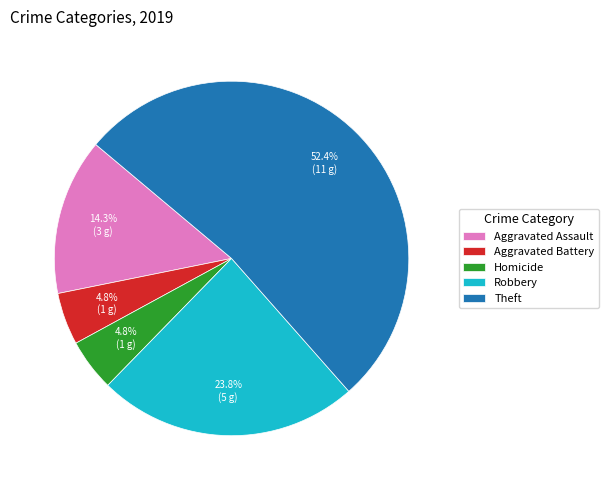

How many segments does this pie chart have?

5